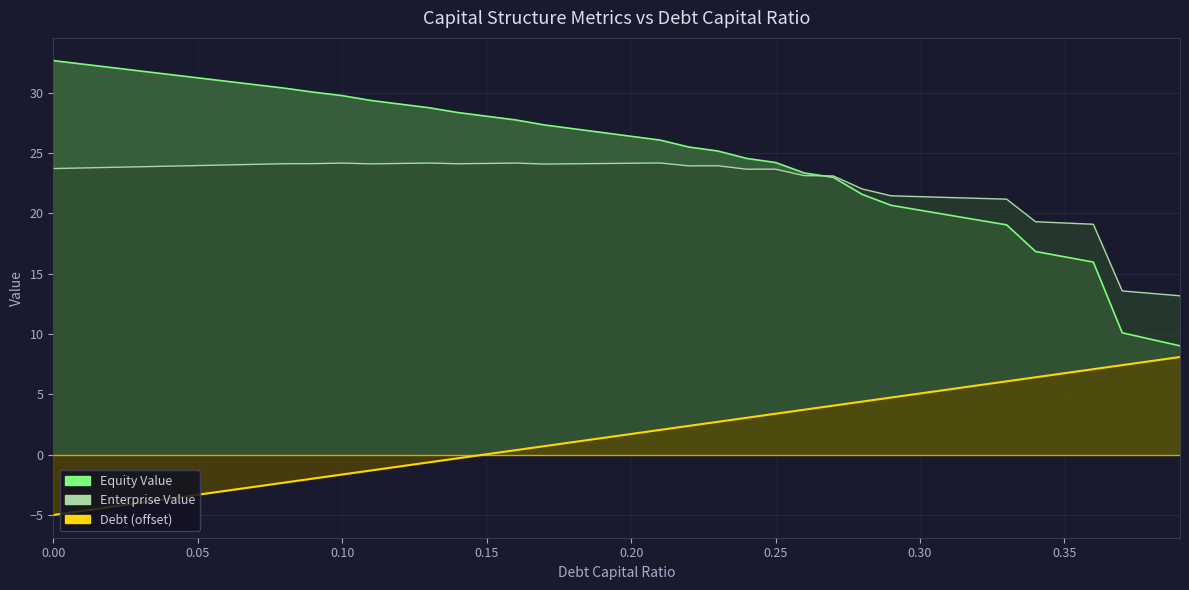

What is the average value of the Enterprise Value series?

22.4